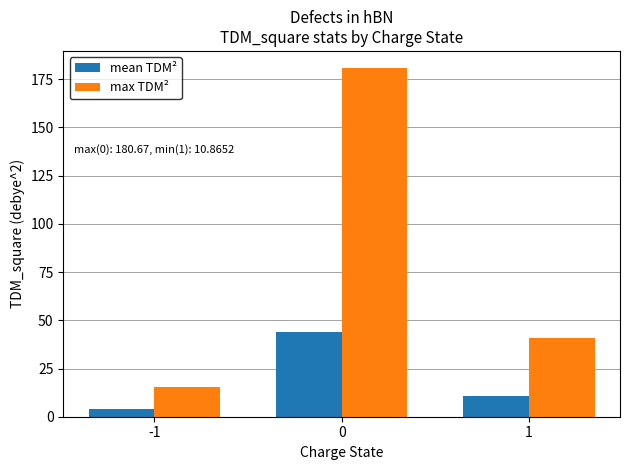

Reading left to right, transcribe all the data shown in this chart.

mean TDM²: 4.1	44.2	10.9
max TDM²: 15.3	180.7	41.0